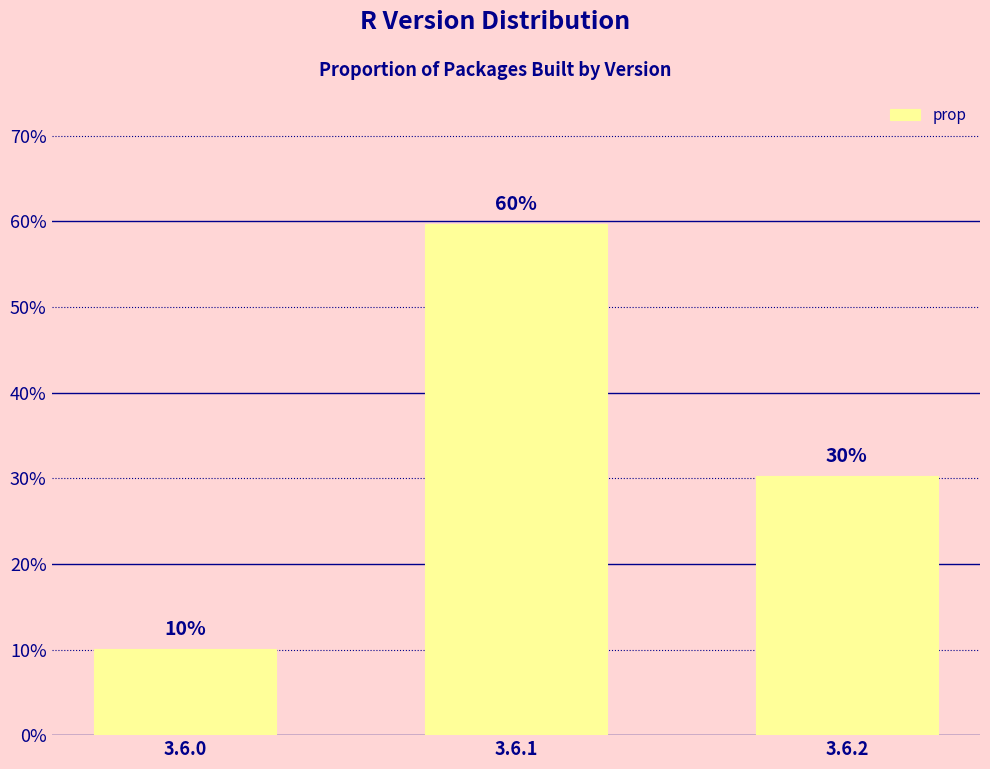

Does the chart contain any negative values?

No